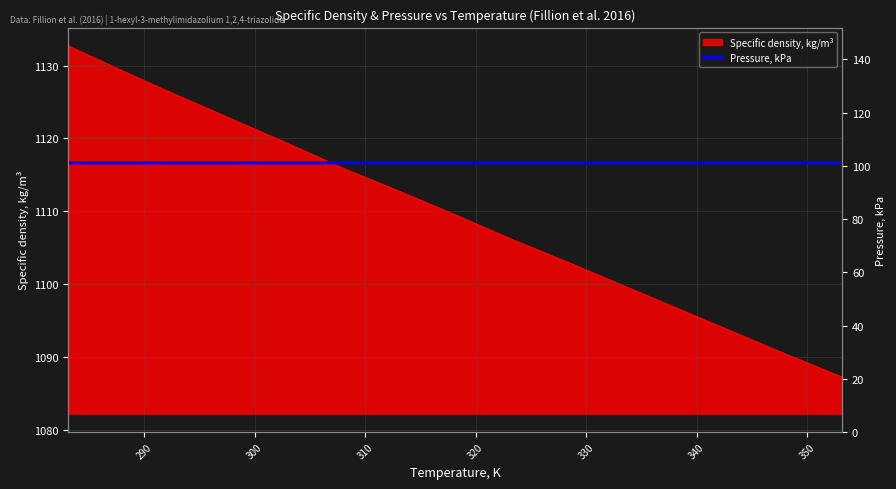

What is the difference between the values at 318.15 and 323.15?

3.3